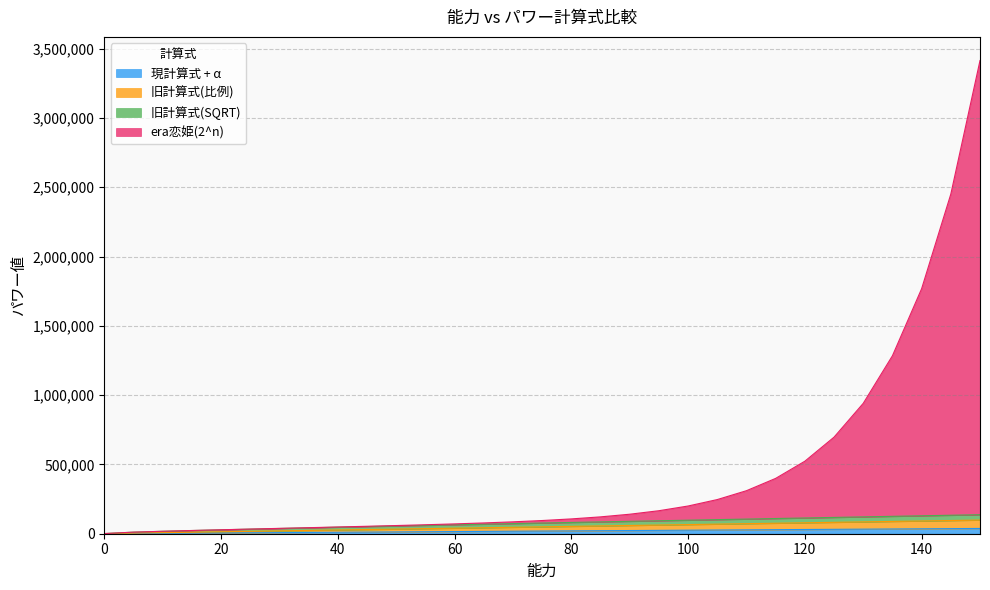

The value of 旧計算式(比例) at 25 is 17250. True or false?

True